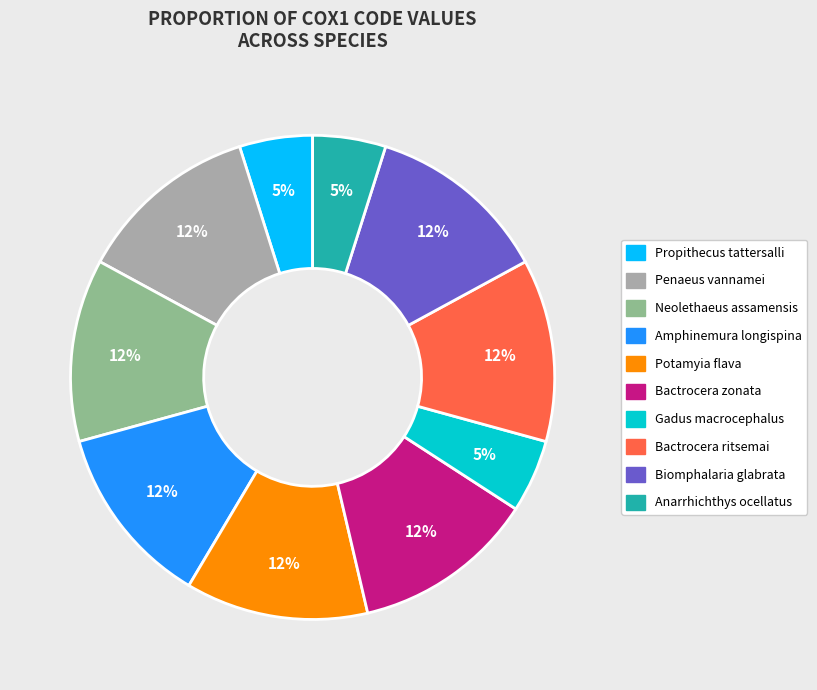

To the nearest percent, what portion does Neolethaeus assamensis represent?

12%